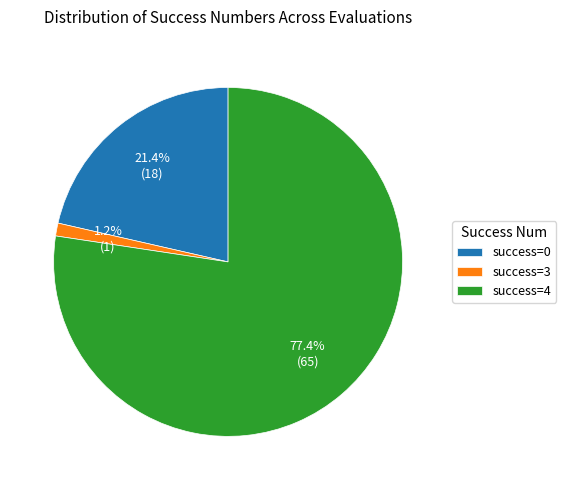

Which category has the biggest portion of the pie?

success=4